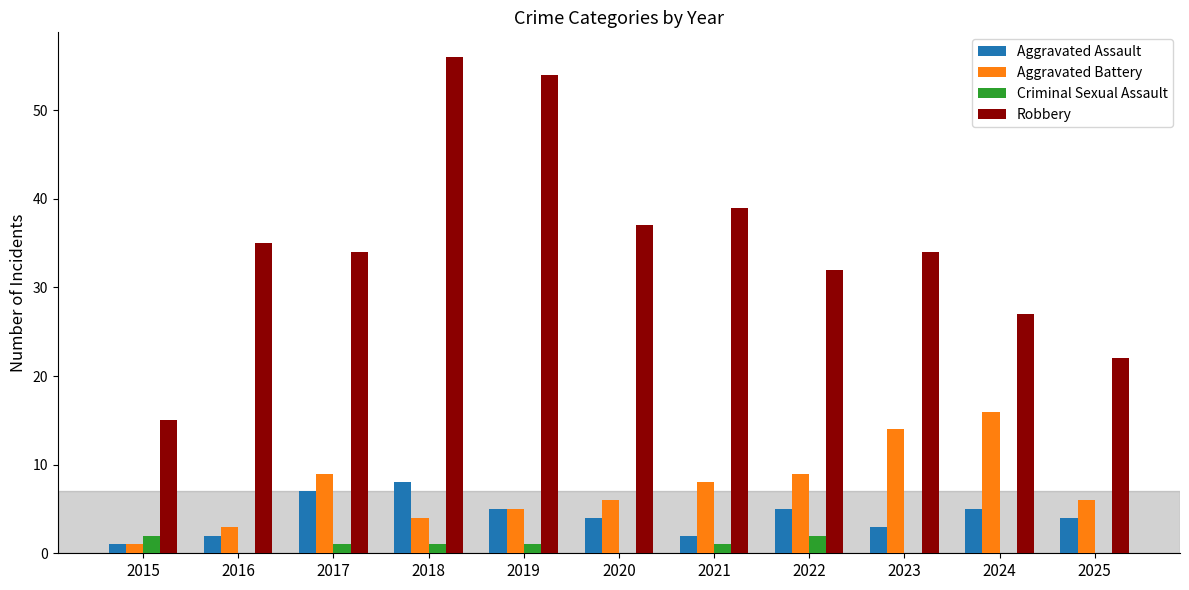

Which series has the largest total across all categories?

Robbery